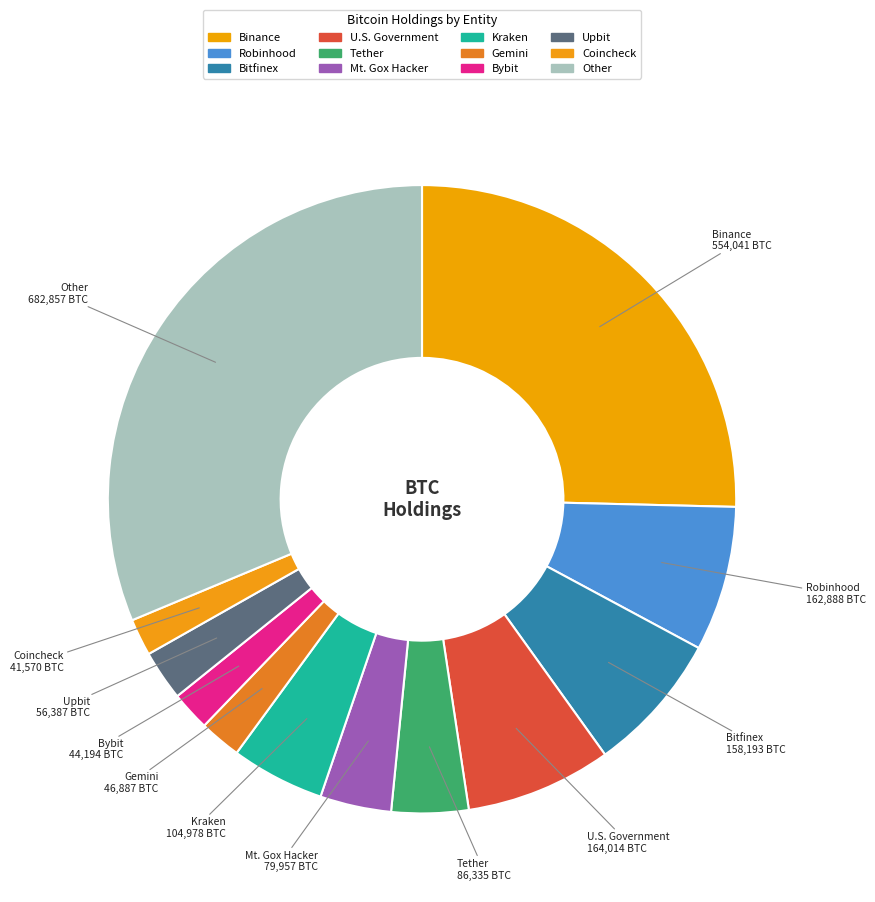

Approximately how many times larger is the value at Gemini compared to U.S. Government?

0.3